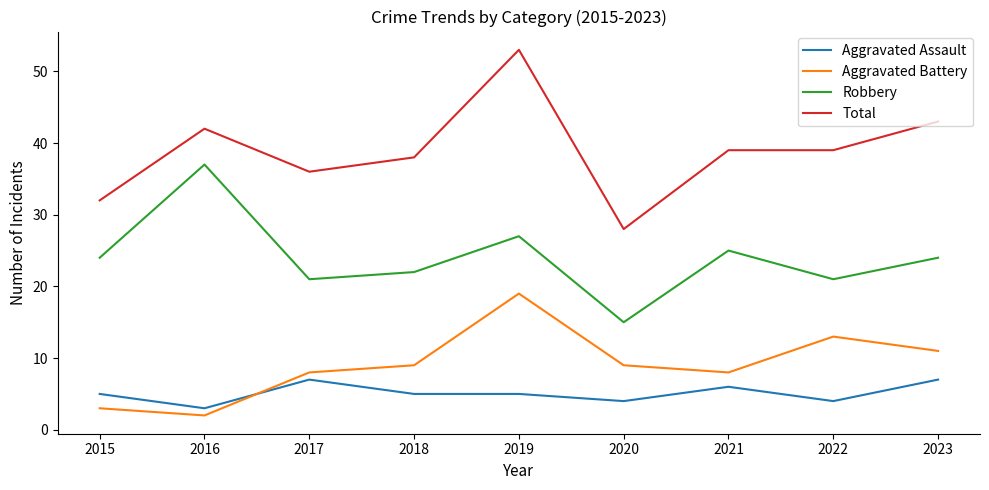

True or false: Robbery has a value of 21 at 2017.

True